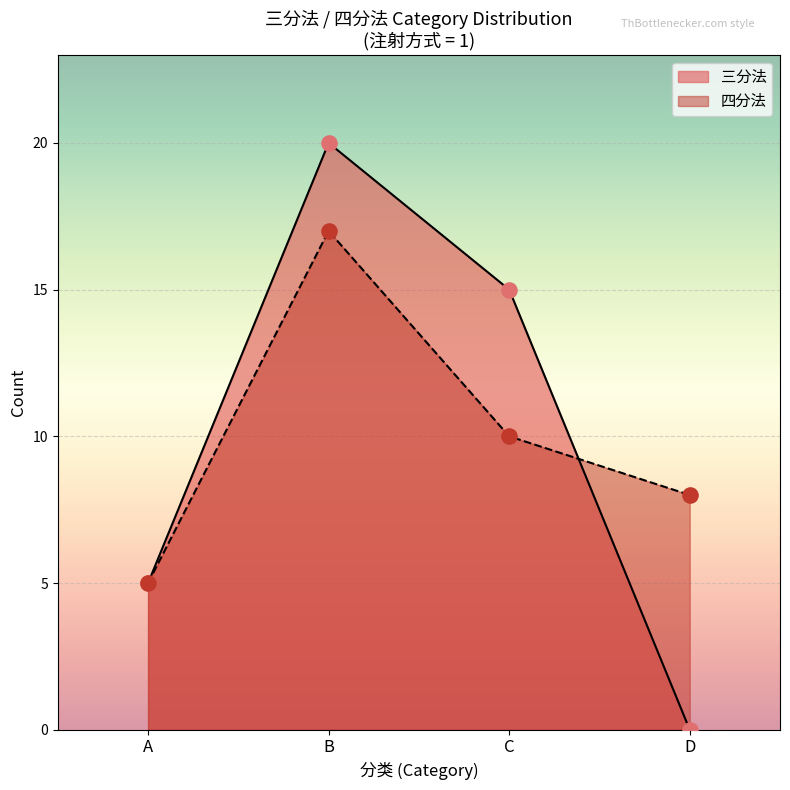

What is the total value across all series at B?

37